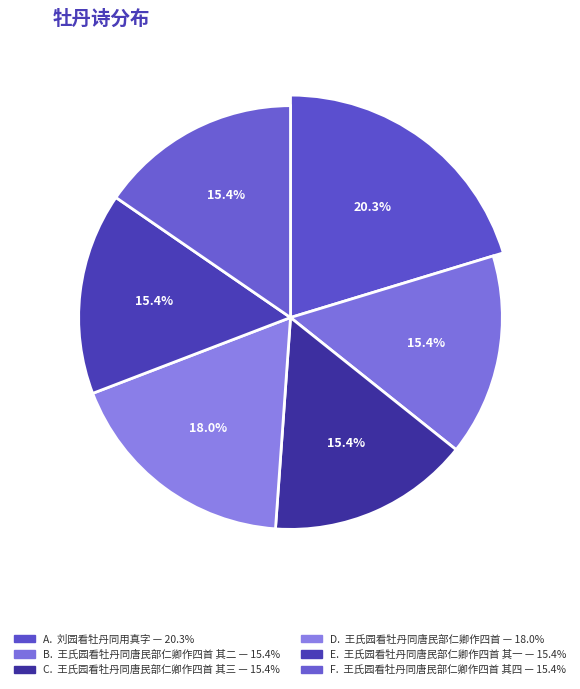

To the nearest percent, what is the average slice percentage?

17%